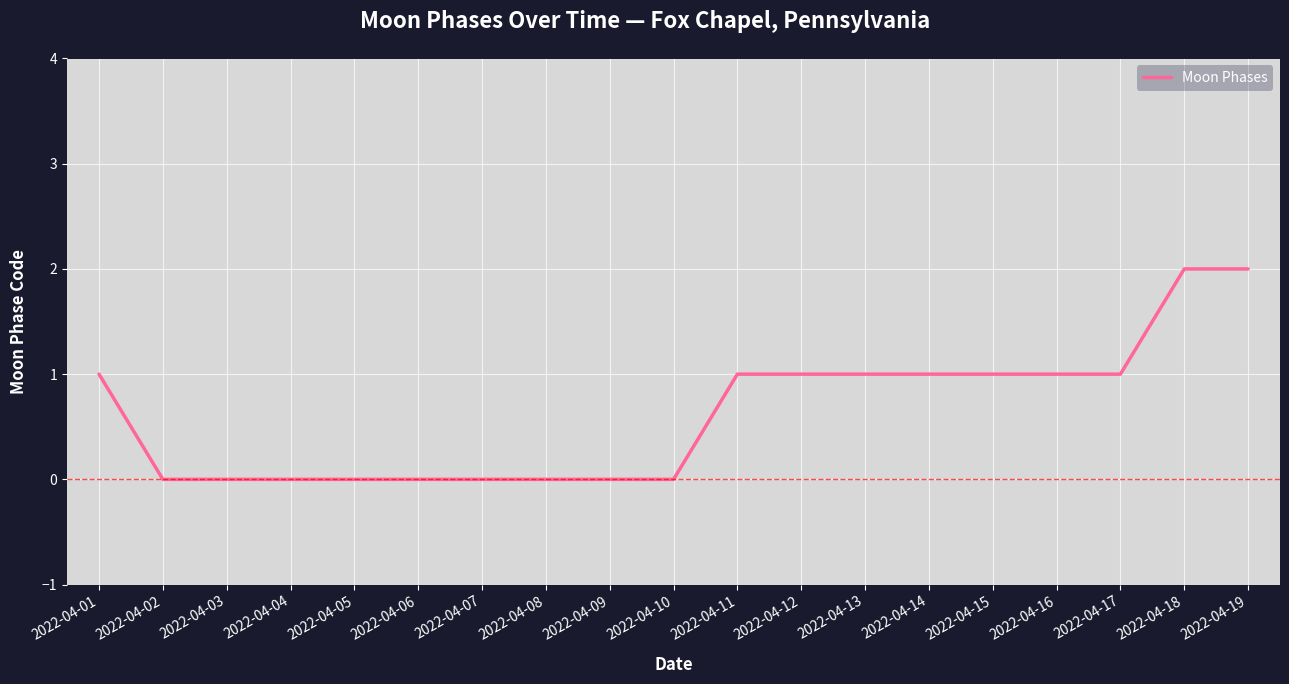

Is it true that the value at 2022-04-06 is 0?

True